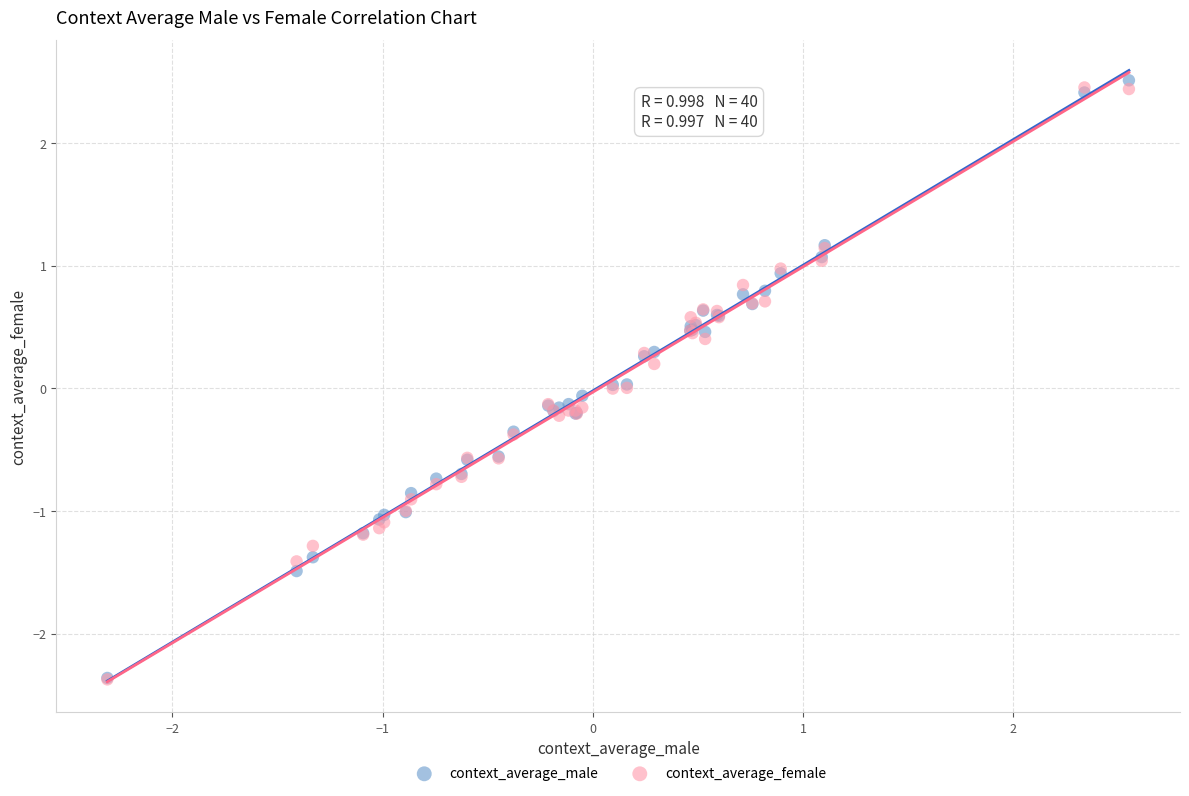

Which series has the largest Y range (max minus min)?

context_average_male